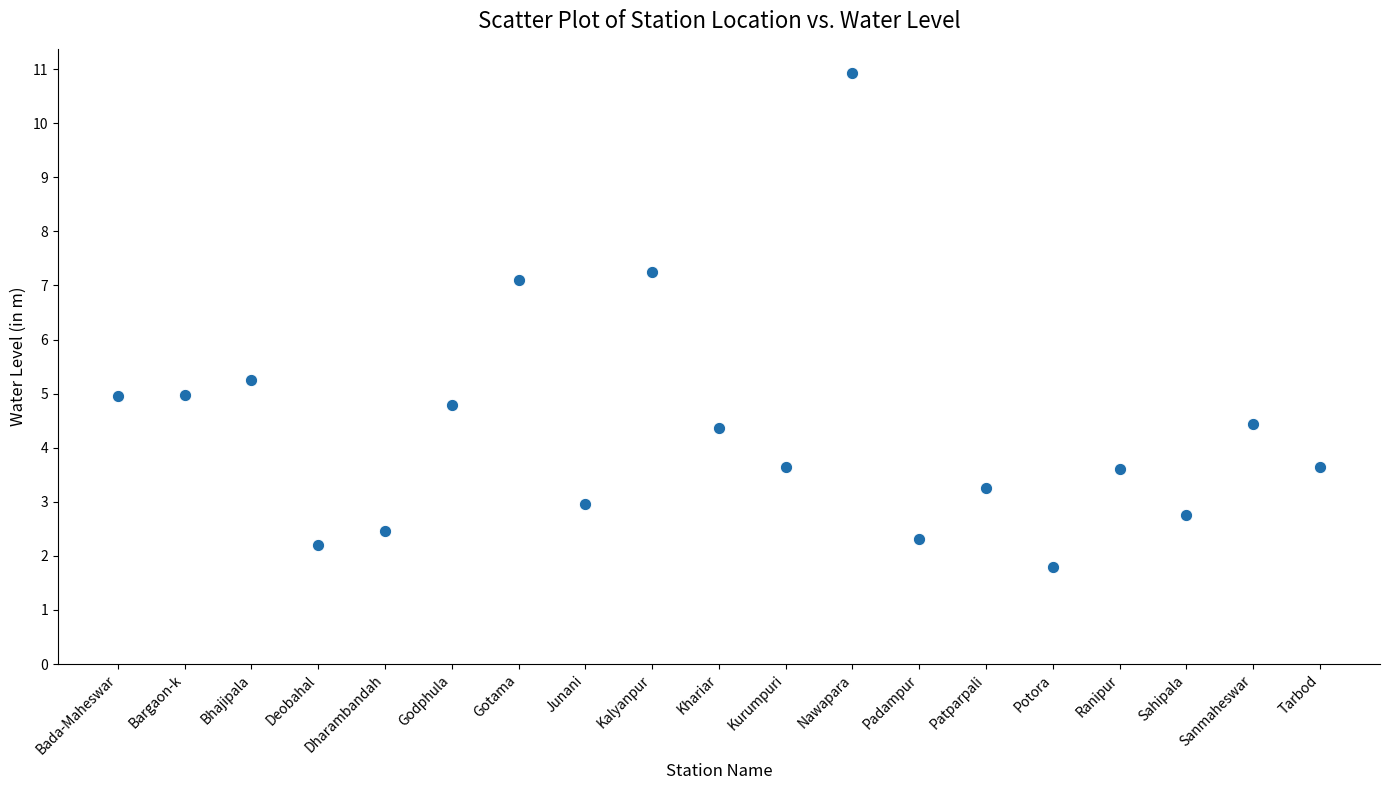

What is the range of Y values (max minus min)?

9.1